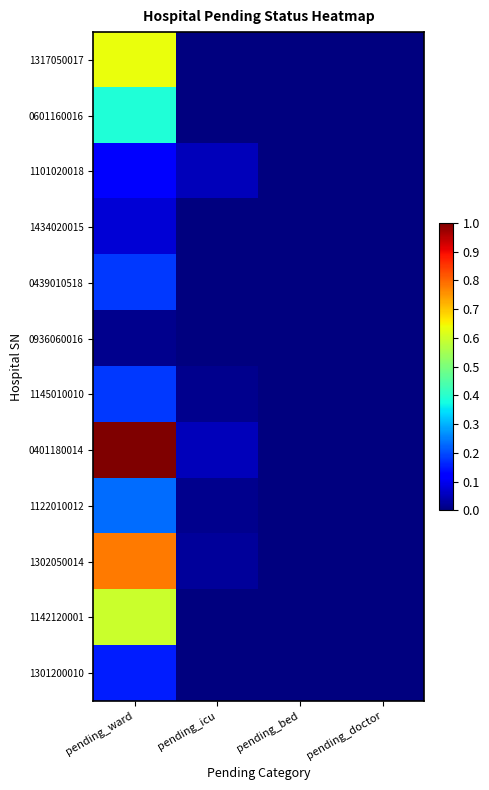

At how many categories does at least one series exceed 69?

1